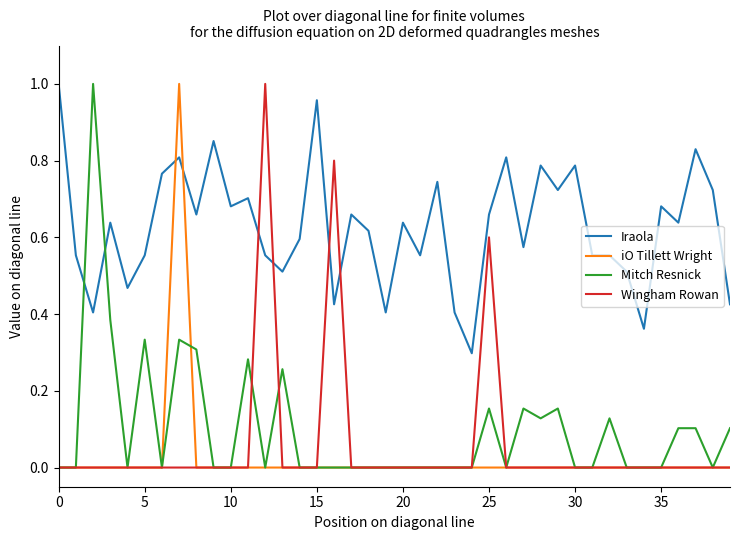

How many series are shown in this chart?

4